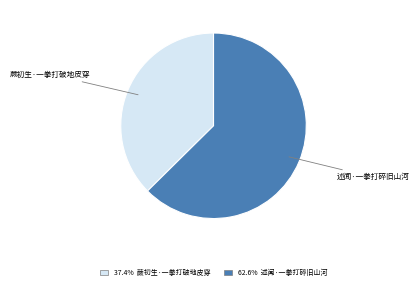

Combined, do 蕨初生·一拳打破地皮穿 and 述闻·一拳打碎旧山河 account for over 50%?

Yes